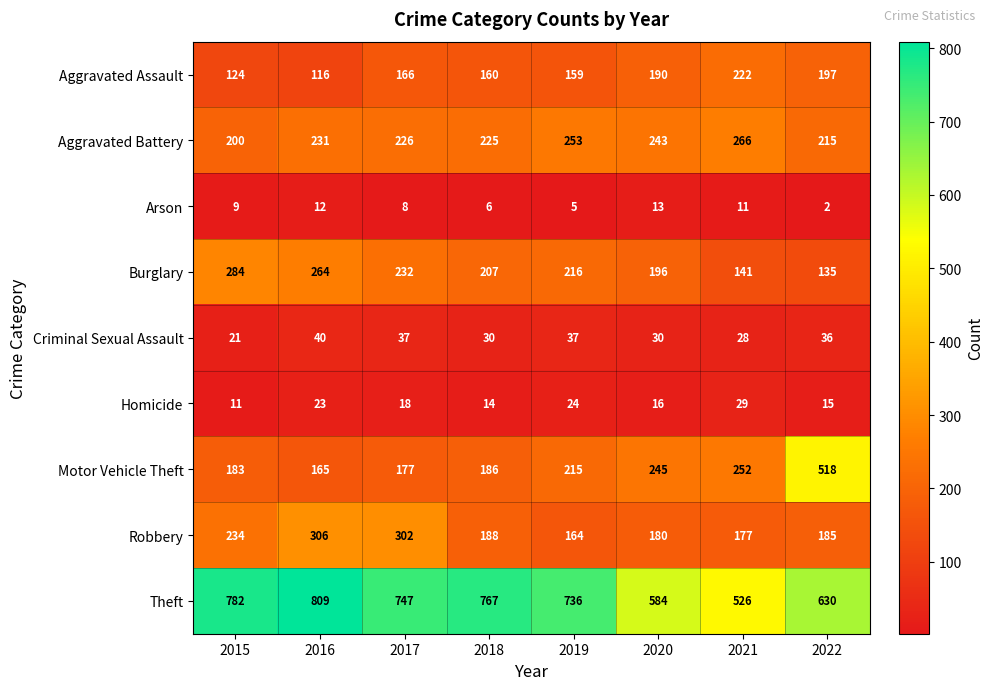

True or false: Criminal Sexual Assault has a value of 25 at 2017.

False